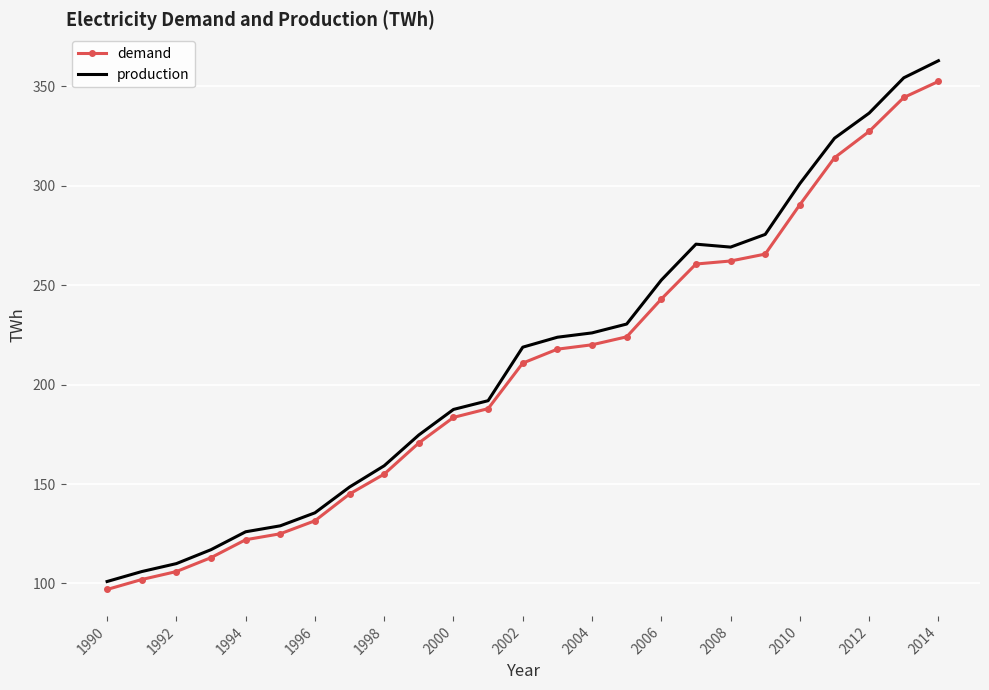

Which series has the largest range (max minus min)?

production